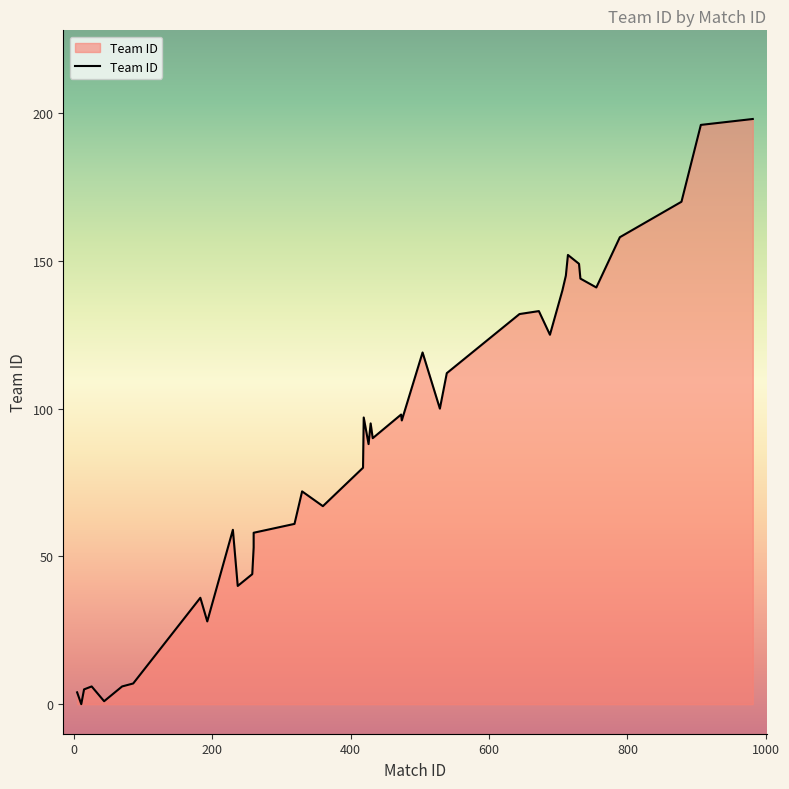

Reading left to right, transcribe all the data shown in this chart.

672=133	906=196	529=100	432=90	755=141	319=61	183=36	237=40	26=6	504=119	732=144	473=98	706=140	688=125	360=67	260=53	15=5	193=28	11=0	539=112	258=44	230=59	260=58	730=149	70=6	981=198	419=97	878=170	429=95	714=152	5=4	44=1	644=132	330=72	418=80	789=158	86=7	711=145	426=88	474=96